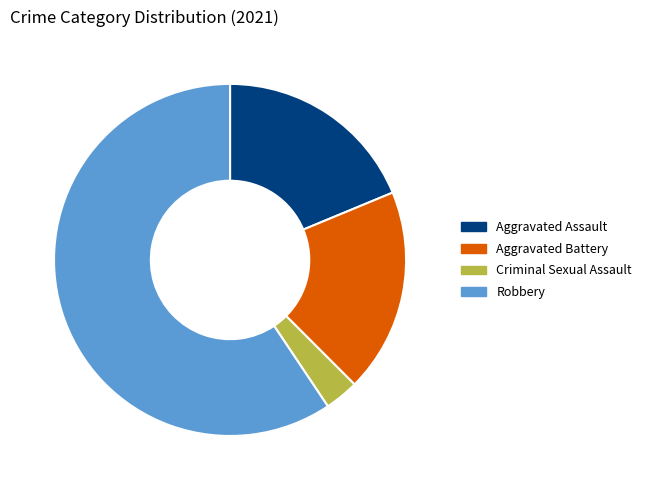

Combined, do Aggravated Assault and Robbery account for over 50%?

Yes